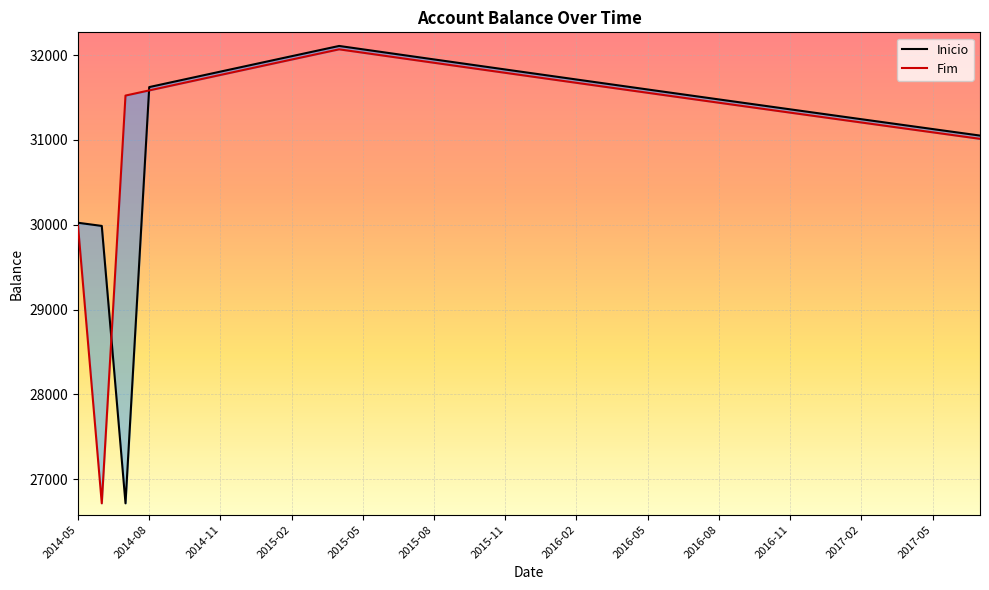

What value does the Fim series have at 2014-11?

31765.9